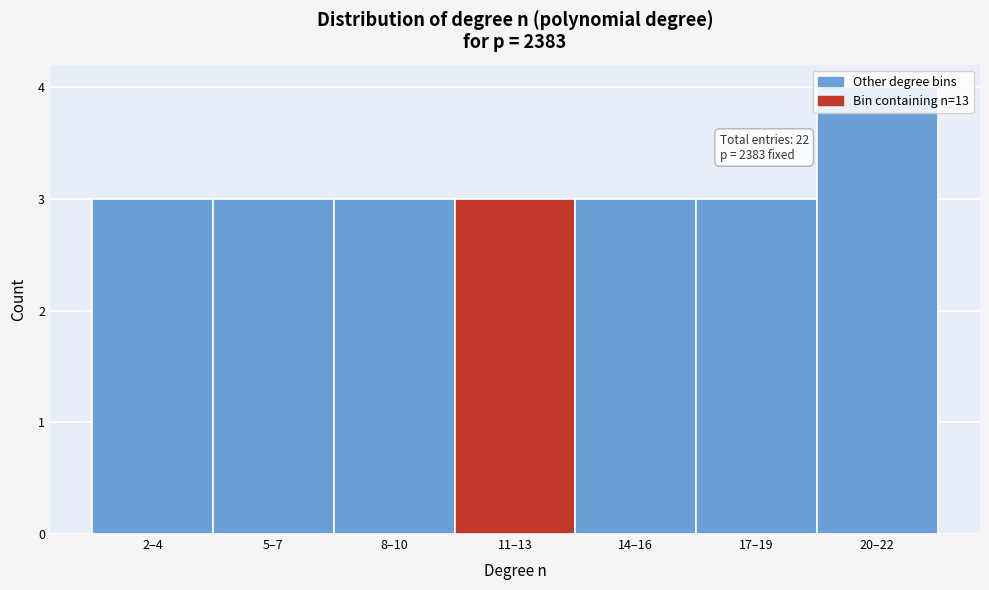

Which category has the highest value across all series?

20–22